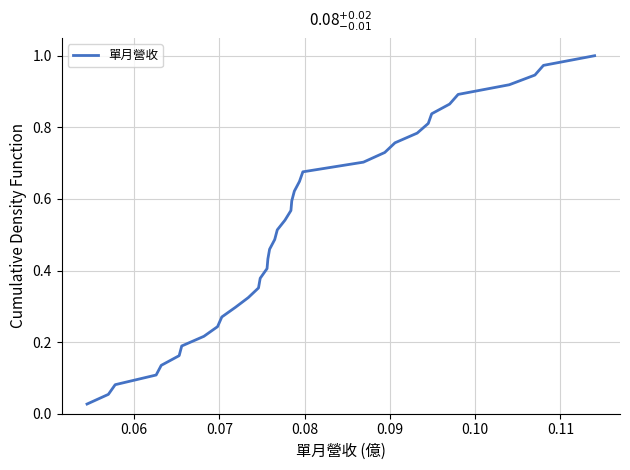

True or false: the data has more than 1 interior local peaks.

False